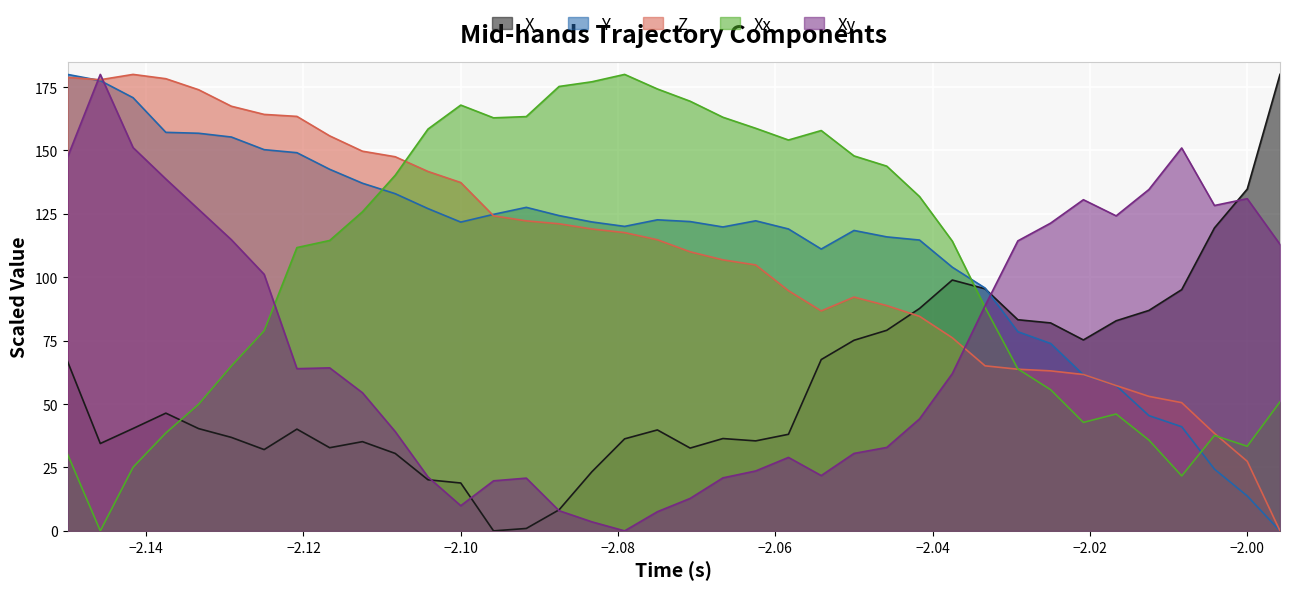

True or false: Y and X intersect in this chart.

True